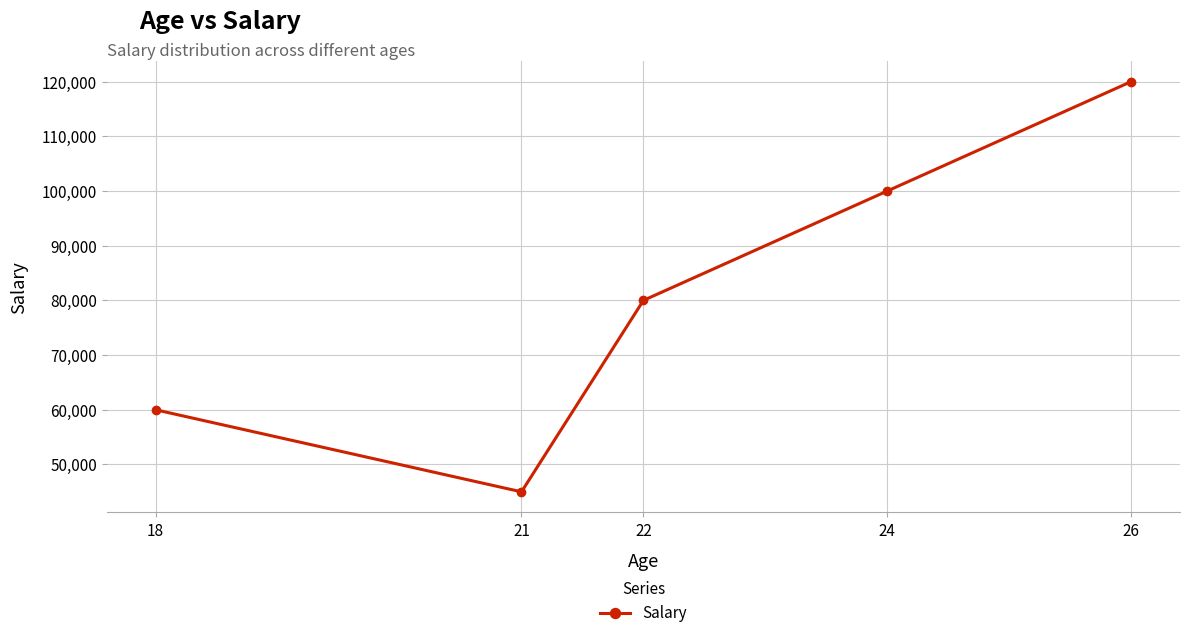

The value at 21 is 17957. True or false?

False